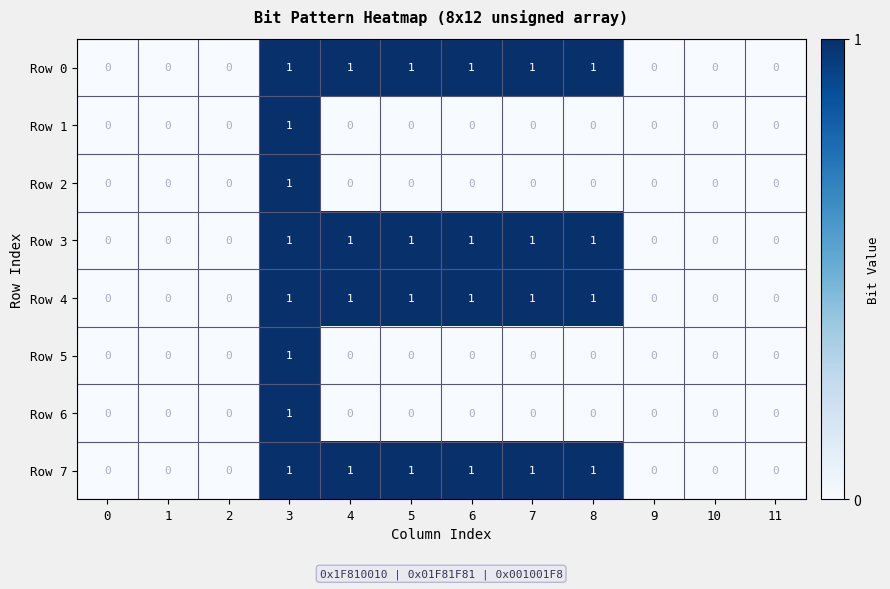

The value of Row 3 at 11 is 0. True or false?

True